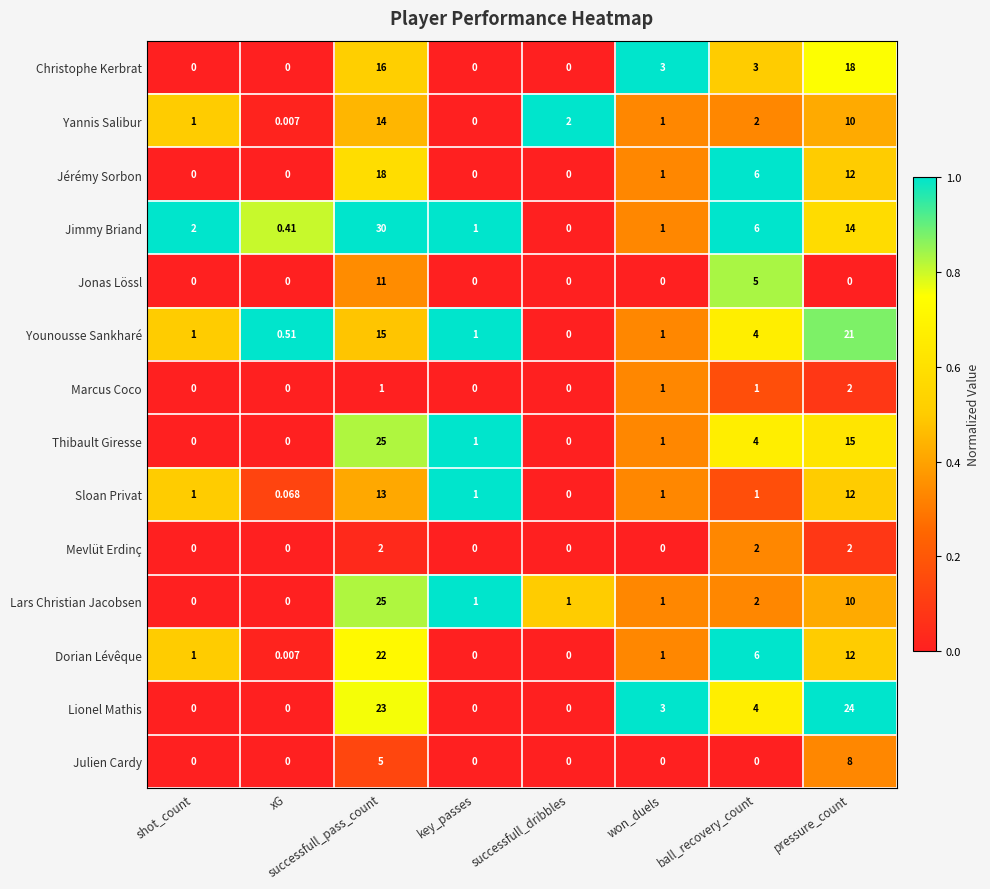

Which series changed the most between successfull_pass_count and pressure_count?

Jimmy Briand